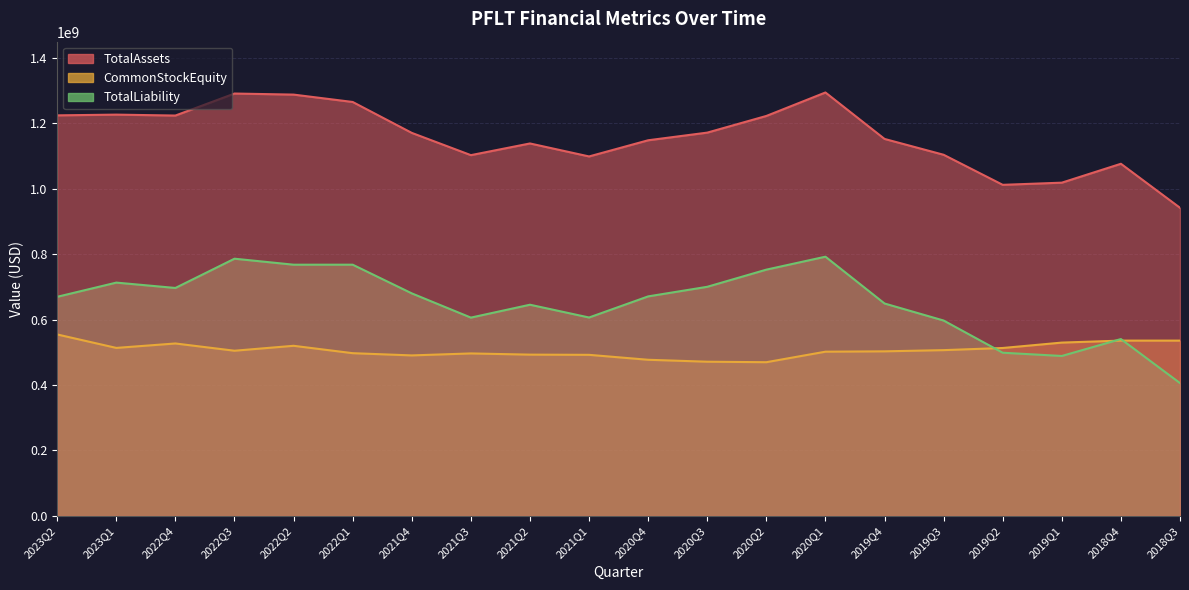

Does the chart display data point markers on the line(s)?

No